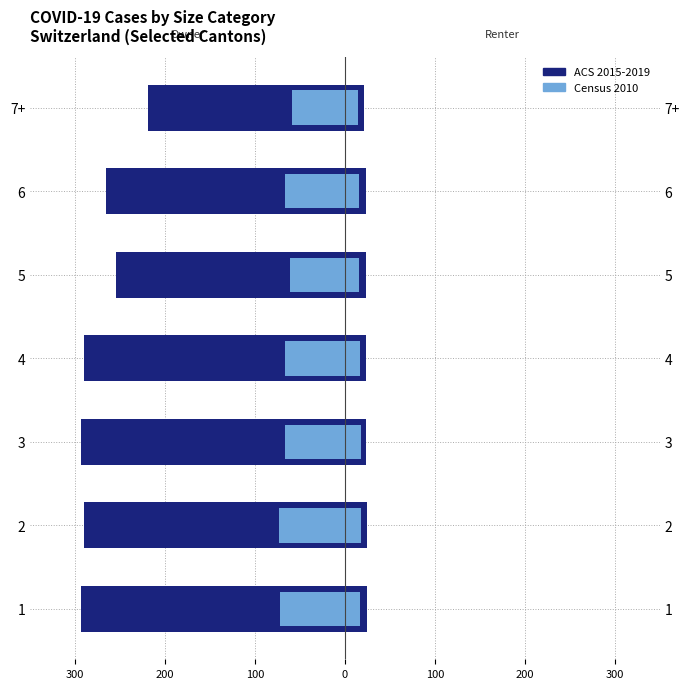

What is the value of the Census 2010 (Owner) bar at the 5th from the left?

-67